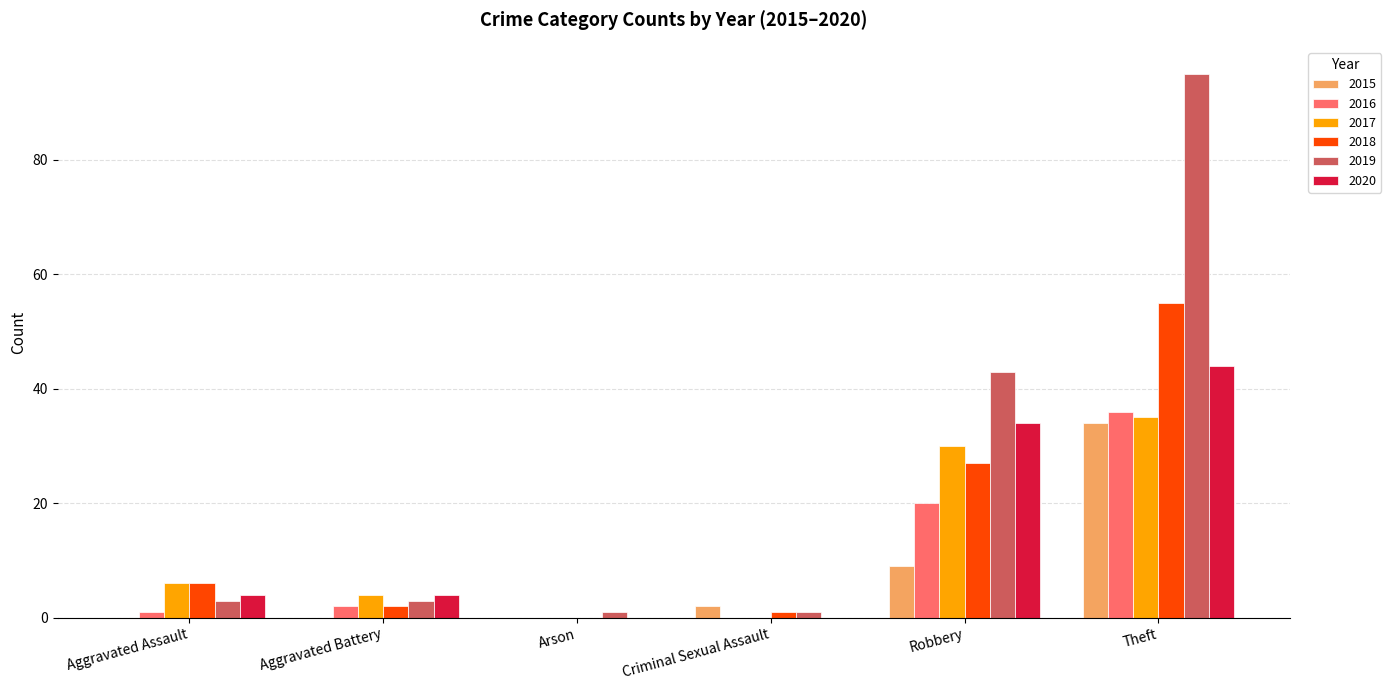

Which series has the largest total across all categories?

2019